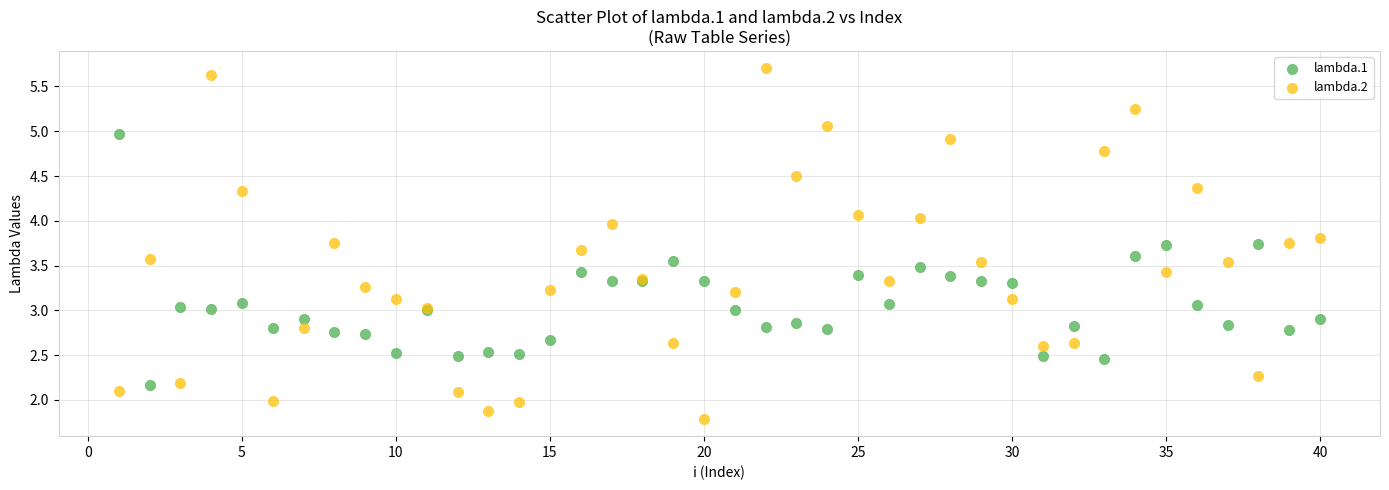

Which series reaches the maximum Y coordinate?

lambda.2